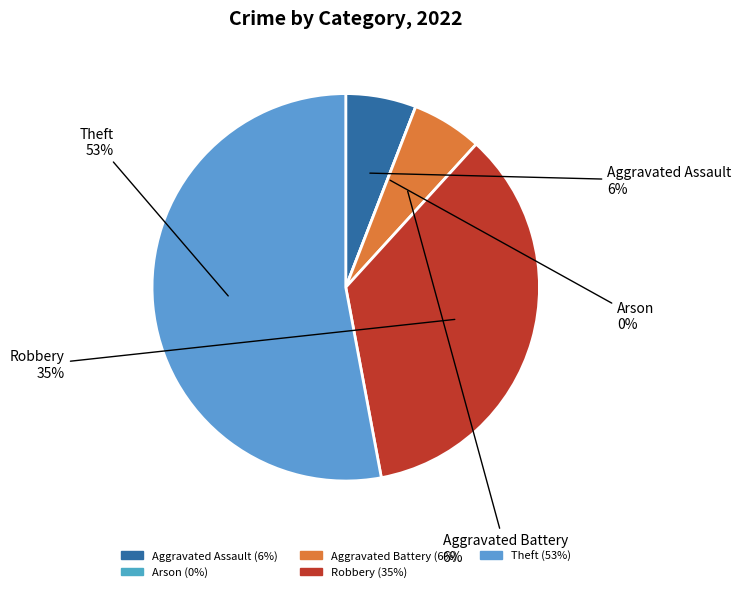

How many segments does this pie chart have?

5